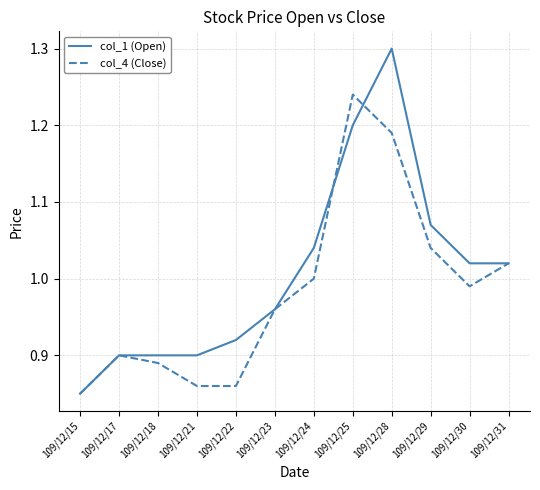

What is the total value across all series at 109/12/21?

1.8